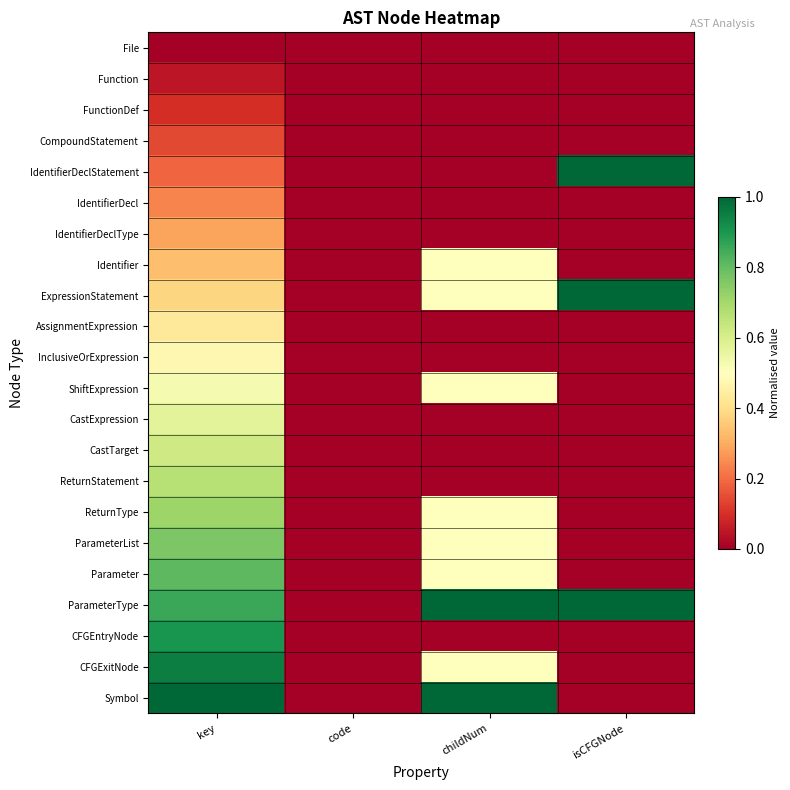

Reading left to right, what are all the values shown in this chart?

File: key=0.0	code=0.0	childNum=0.0	isCFGNode=0.0
Function: key=0.0	code=0.0	childNum=0.0	isCFGNode=0.0
FunctionDef: key=0.1	code=0.0	childNum=0.0	isCFGNode=0.0
CompoundStatement: key=0.1	code=0.0	childNum=0.0	isCFGNode=0.0
IdentifierDeclStatement: key=0.2	code=0.0	childNum=0.0	isCFGNode=1.0
IdentifierDecl: key=0.2	code=0.0	childNum=0.0	isCFGNode=0.0
IdentifierDeclType: key=0.3	code=0.0	childNum=0.0	isCFGNode=0.0
Identifier: key=0.3	code=0.0	childNum=0.5	isCFGNode=0.0
ExpressionStatement: key=0.4	code=0.0	childNum=0.5	isCFGNode=1.0
AssignmentExpression: key=0.4	code=0.0	childNum=0.0	isCFGNode=0.0
InclusiveOrExpression: key=0.5	code=0.0	childNum=0.0	isCFGNode=0.0
ShiftExpression: key=0.5	code=0.0	childNum=0.5	isCFGNode=0.0
CastExpression: key=0.6	code=0.0	childNum=0.0	isCFGNode=0.0
CastTarget: key=0.6	code=0.0	childNum=0.0	isCFGNode=0.0
ReturnStatement: key=0.7	code=0.0	childNum=0.0	isCFGNode=0.0
ReturnType: key=0.7	code=0.0	childNum=0.5	isCFGNode=0.0
ParameterList: key=0.8	code=0.0	childNum=0.5	isCFGNode=0.0
Parameter: key=0.8	code=0.0	childNum=0.5	isCFGNode=0.0
ParameterType: key=0.9	code=0.0	childNum=1.0	isCFGNode=1.0
CFGEntryNode: key=0.9	code=0.0	childNum=0.0	isCFGNode=0.0
CFGExitNode: key=1.0	code=0.0	childNum=0.5	isCFGNode=0.0
Symbol: key=1.0	code=0.0	childNum=1.0	isCFGNode=0.0